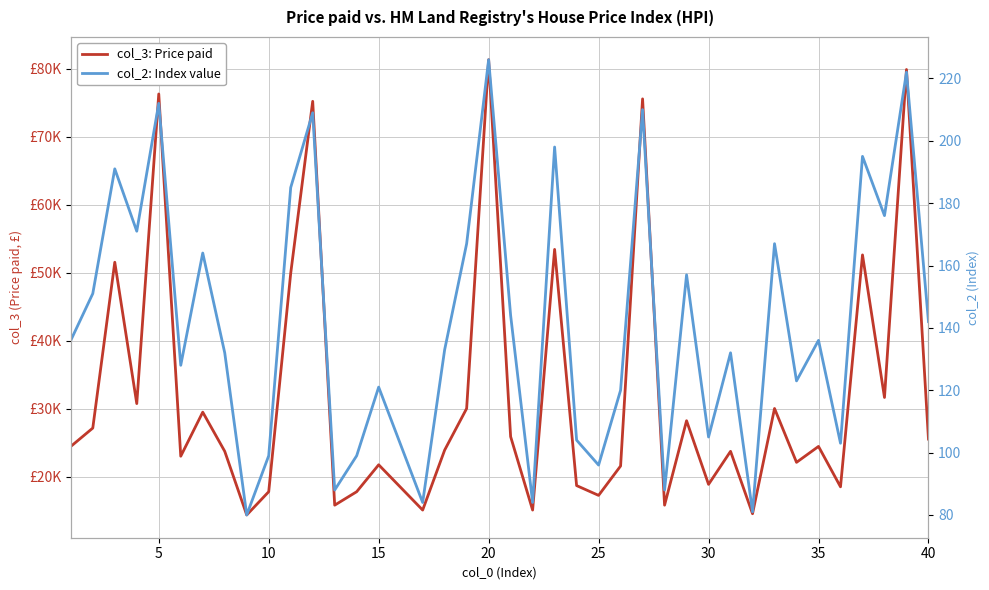

What is the average value of the col_2: Index value series?

143